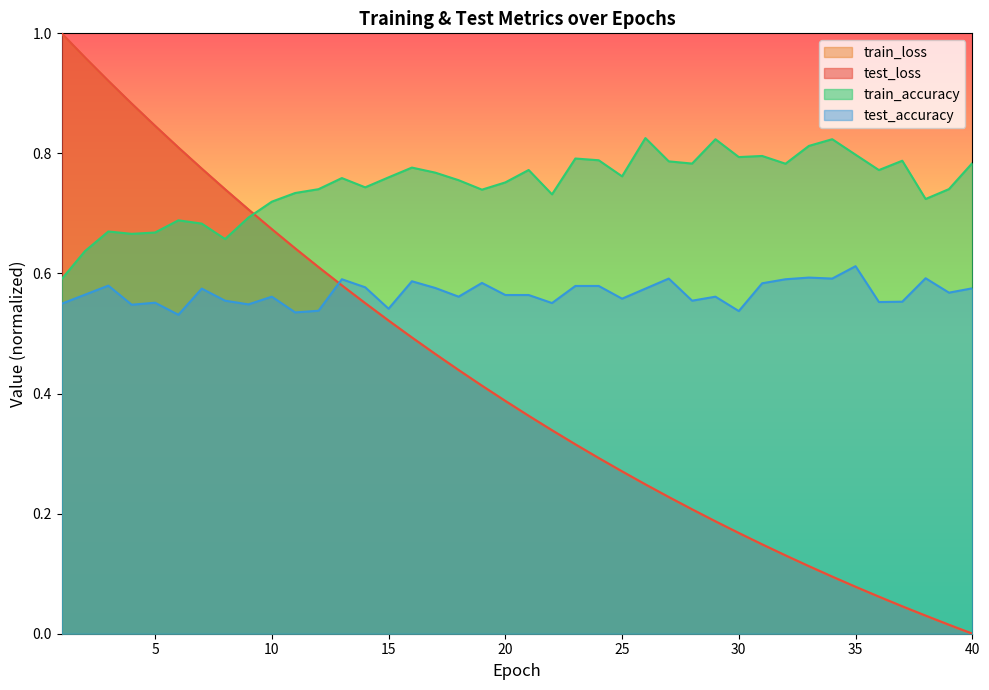

At how many categories does at least one series exceed 0?

40